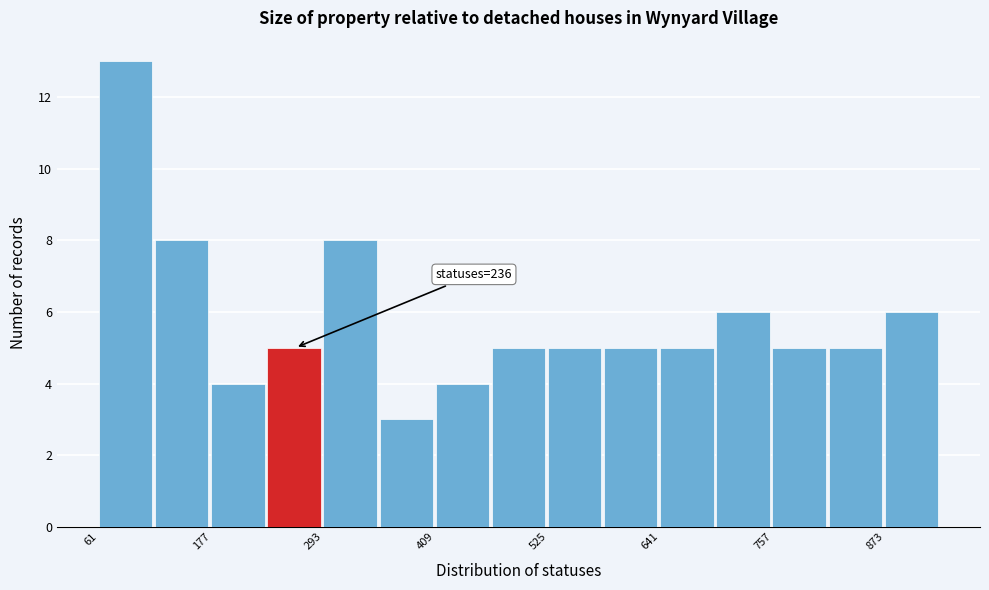

Around what value on the x-axis is the tallest bar? Give the approximate position of its centre, as read against the axis.

80